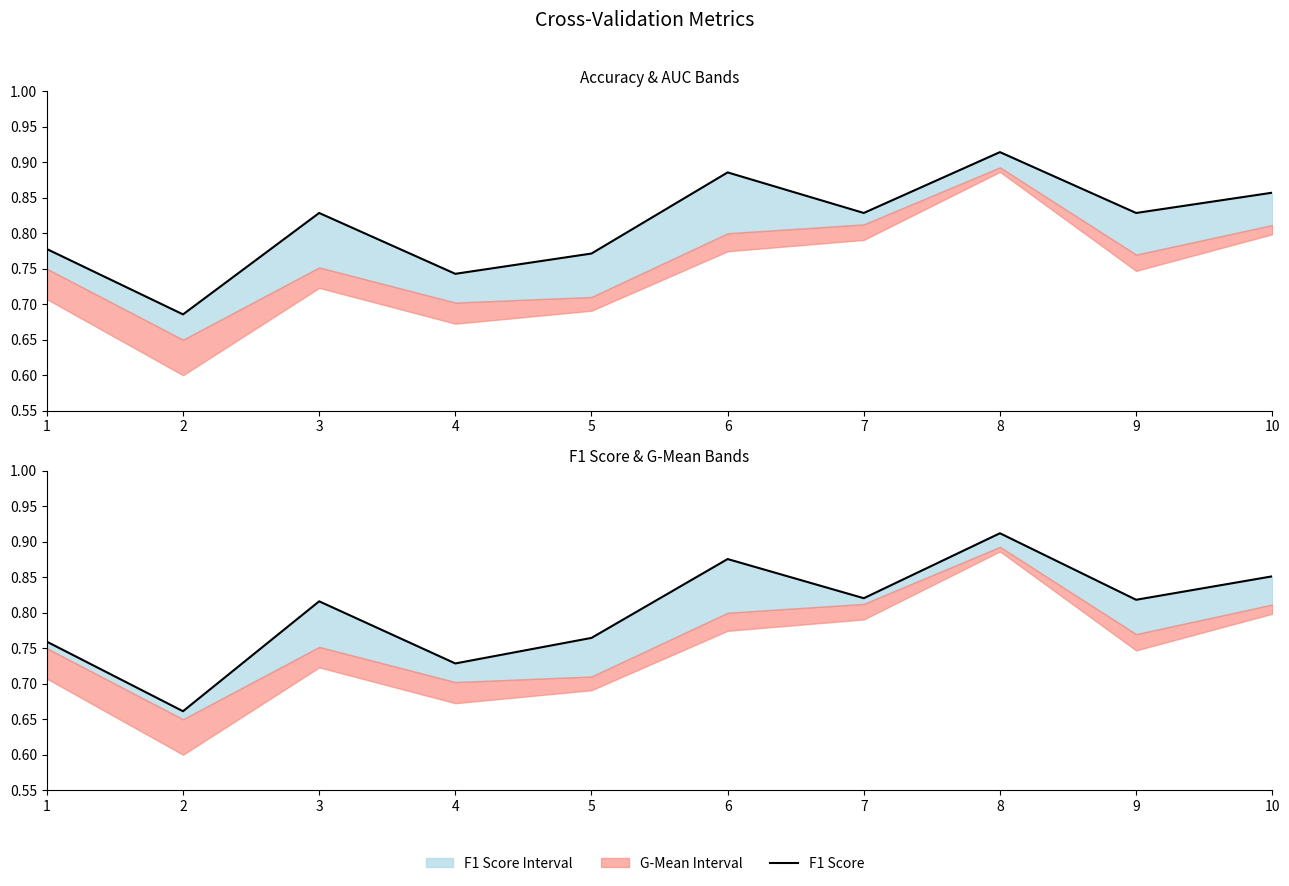

In Accuracy, how many points are higher than both neighbors (excluding endpoints)?

3